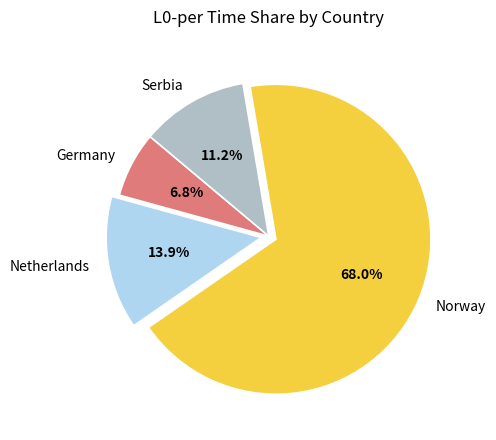

Does any single category account for the majority?

Yes